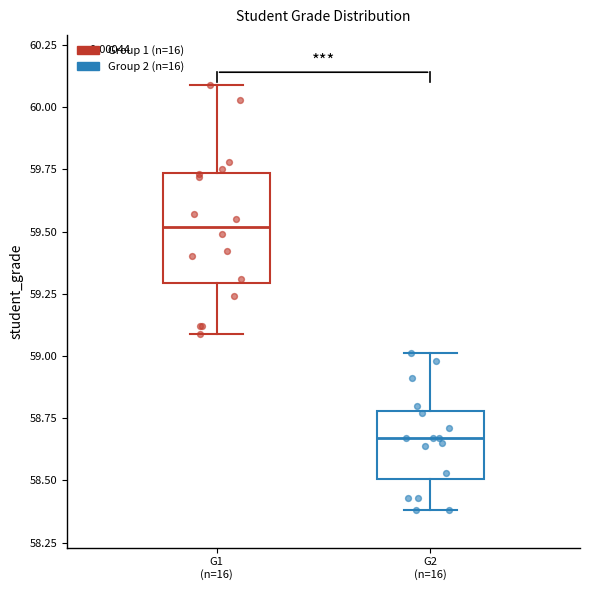

Where is the lower edge of the box for G2 (n=16) on the y-axis? The values are not printed on the chart, so give them approximately, as read against the axis.

58.50